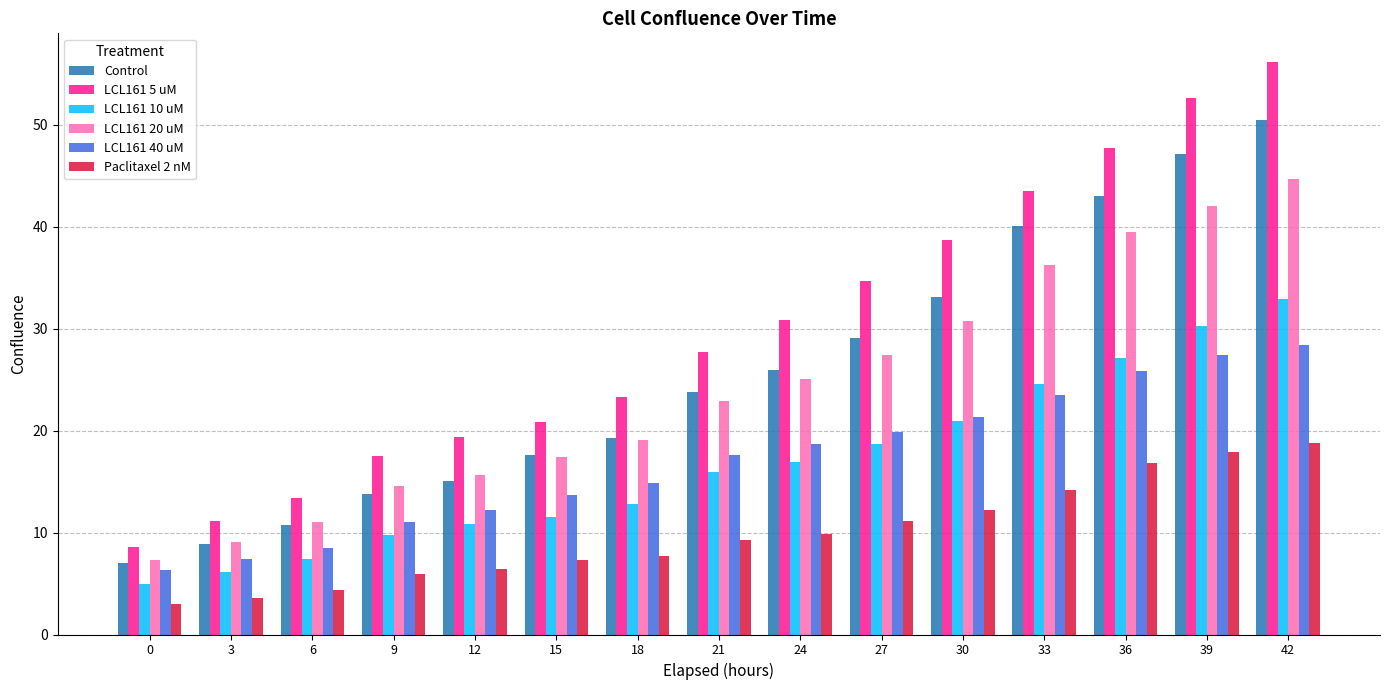

What is the minimum value for Paclitaxel 2 nM?

3.0